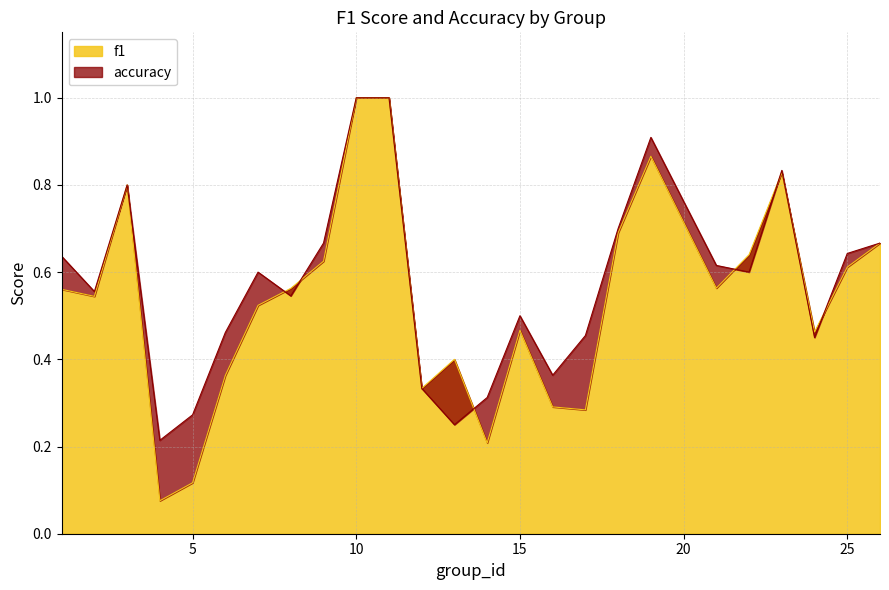

What is the approximate value of accuracy at 11?

1.0